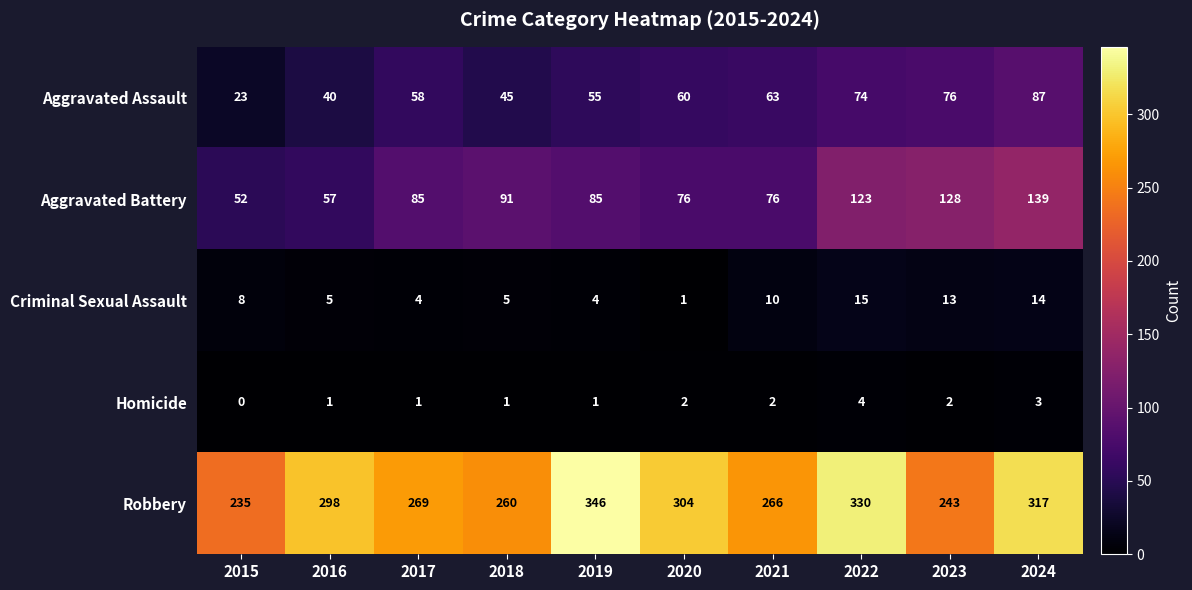

What is the difference between the highest and lowest values at 2020?

303